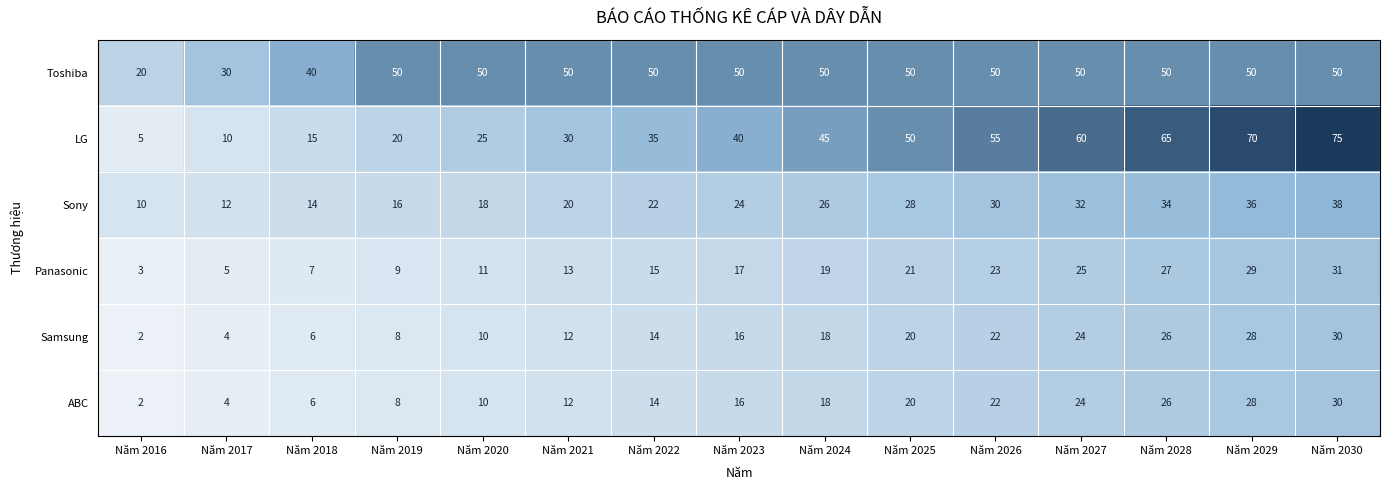

Which series has the largest total across all categories?

Toshiba